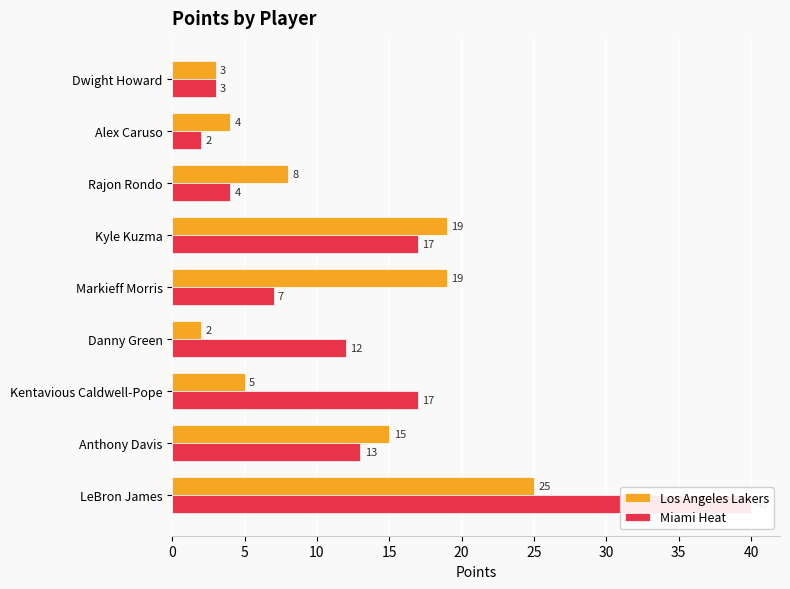

Reading left to right, transcribe all the data shown in this chart.

Los Angeles Lakers: 25	15	5	2	19	19	8	4	3
Miami Heat: 40	13	17	12	7	17	4	2	3